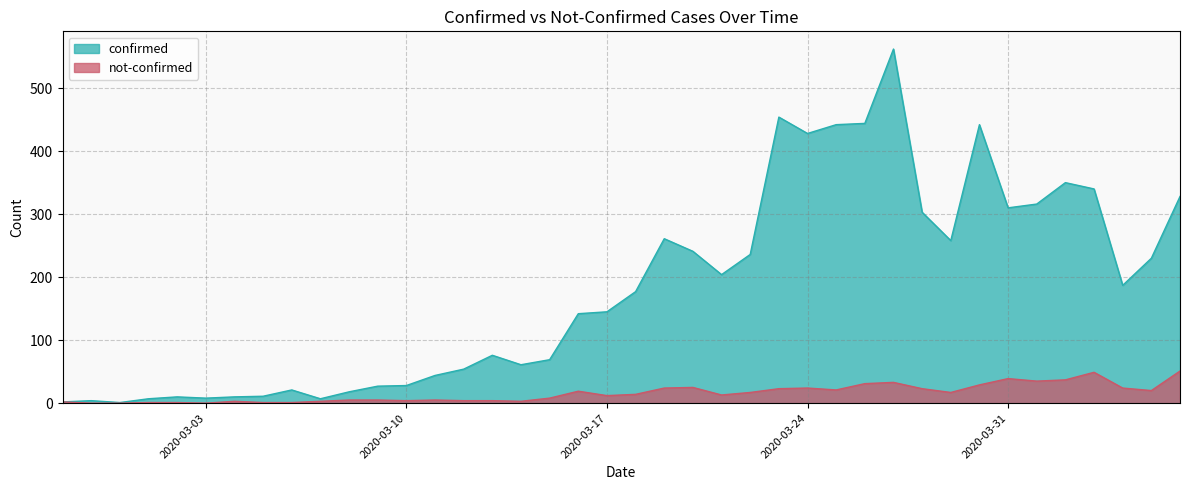

True or false: not-confirmed and confirmed intersect in this chart.

False